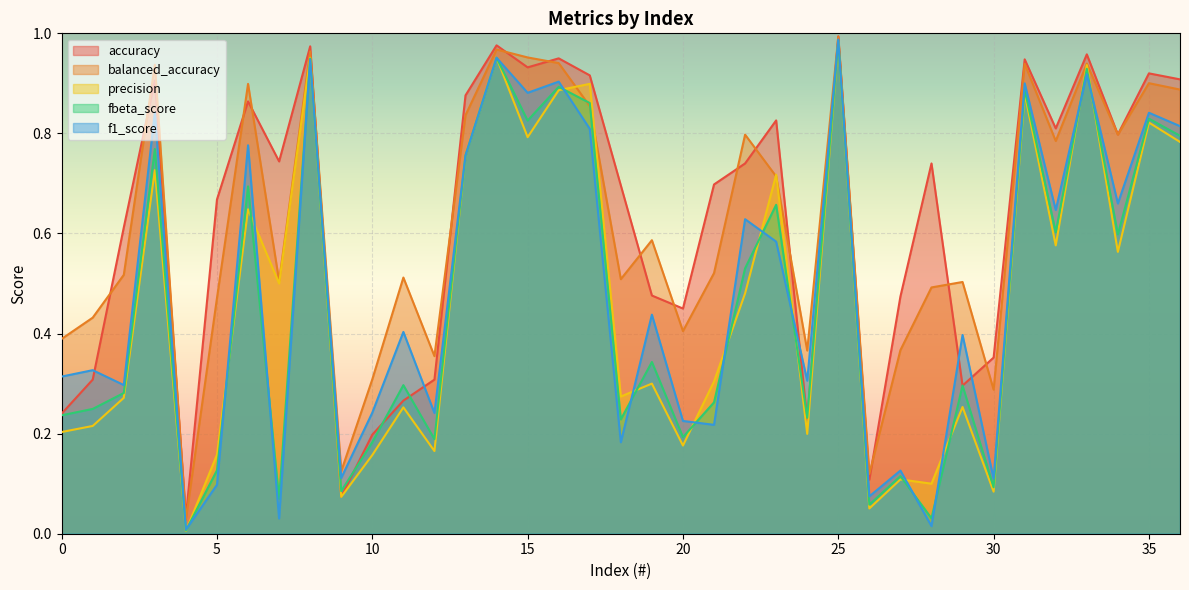

List the labels in order of precision value, largest first.

25, 8, 14, 33, 17, 16, 31, 35, 15, 36, 13, 3, 23, 6, 32, 34, 7, 22, 21, 19, 18, 2, 29, 11, 1, 0, 24, 20, 12, 5, 10, 27, 28, 30, 9, 26, 4